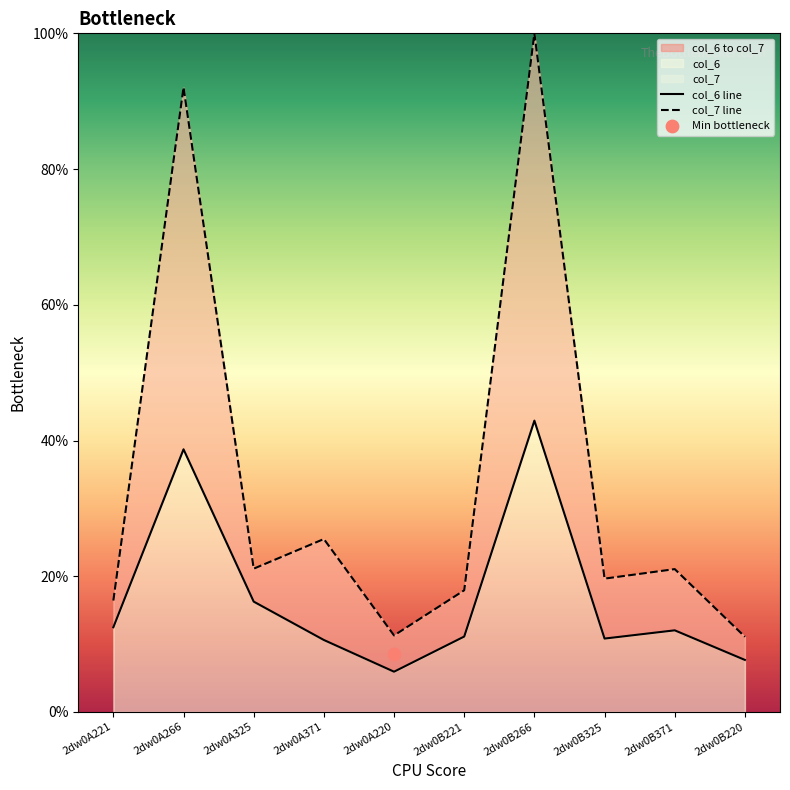

Is the value of col_7 line at 2dw0B266 greater than the value of col_6 line at 2dw0A325?

Yes